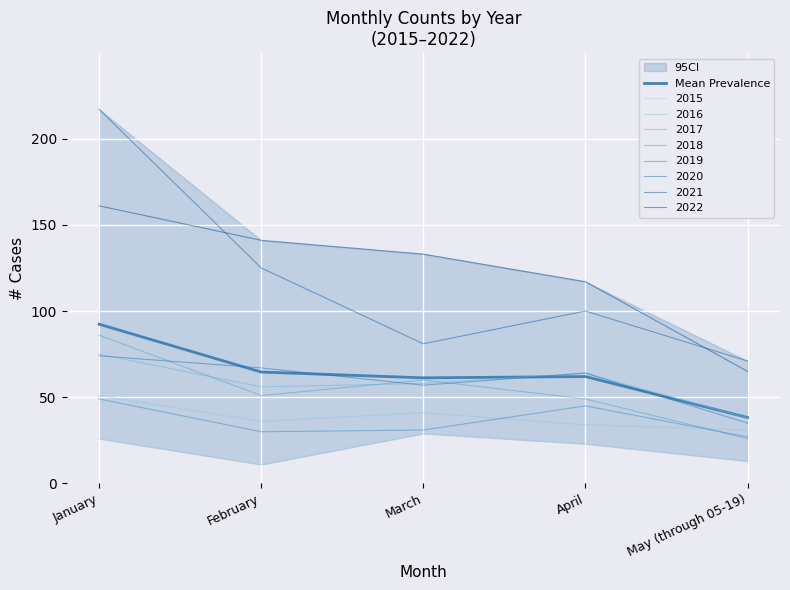

The chart shows a value of 34.9 at January. True or false?

False